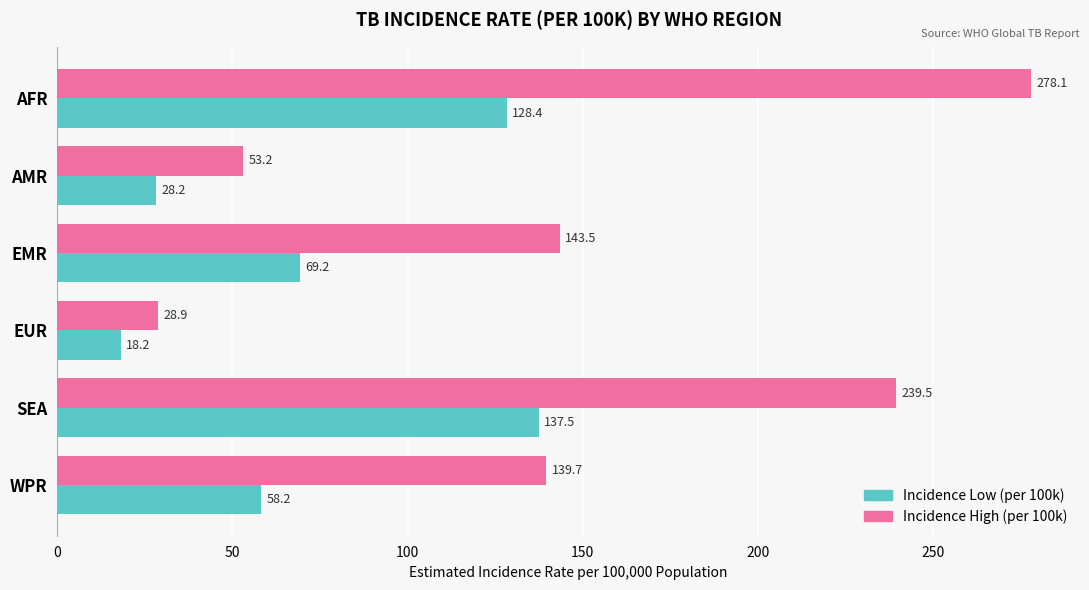

What are all the series names shown in the legend?

Incidence Low (per 100k), Incidence High (per 100k)